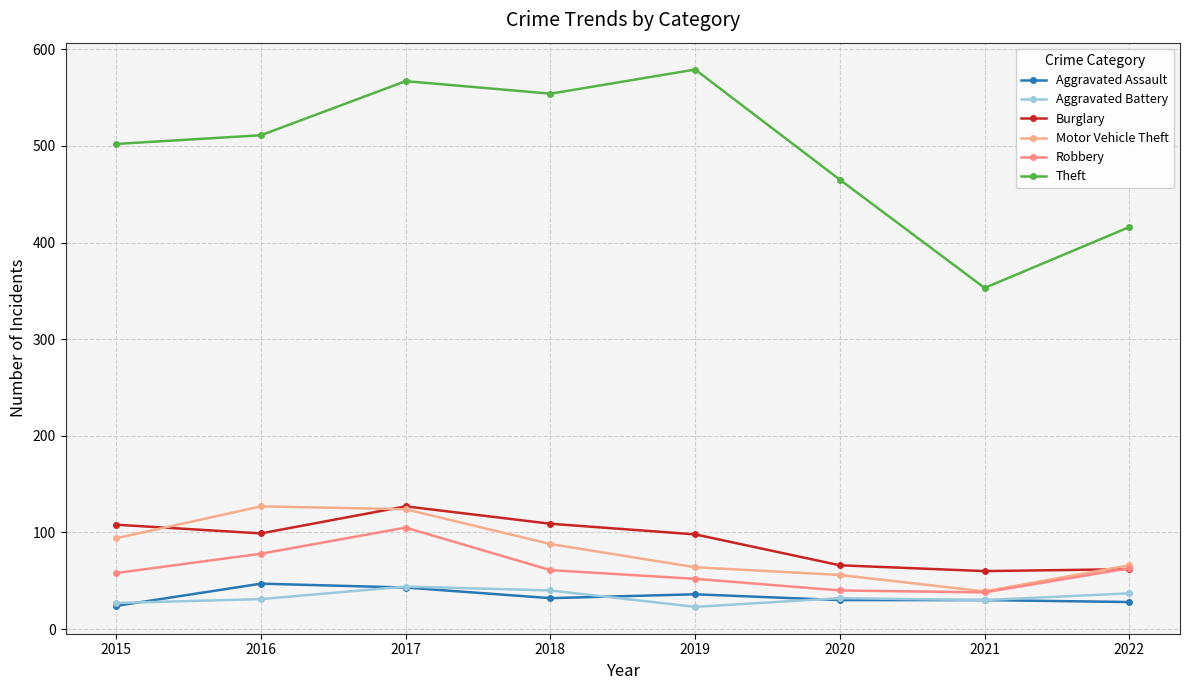

How many interior local valleys does the Motor Vehicle Theft series have?

1